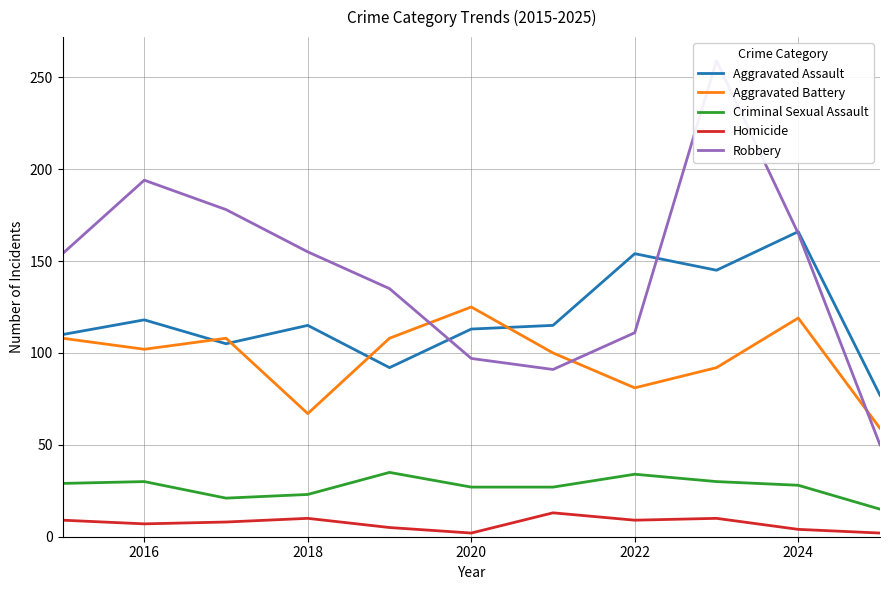

Does the chart display data point markers on the line(s)?

No